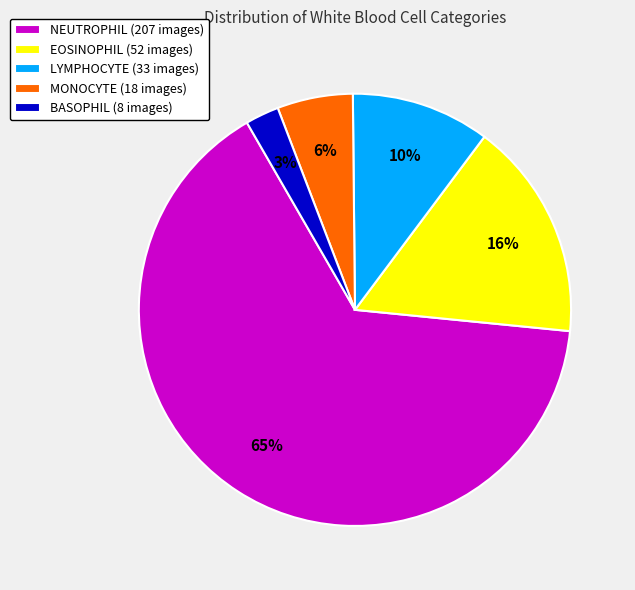

Is LYMPHOCYTE the majority of the pie?

No